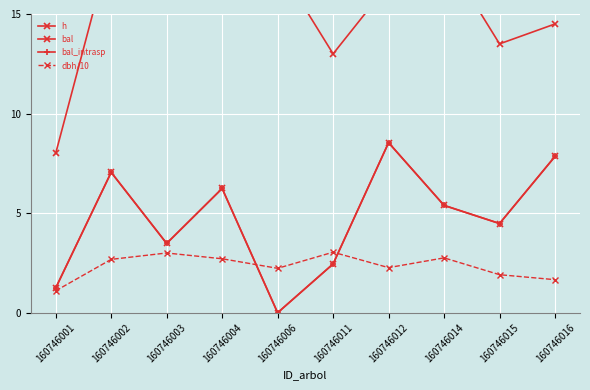

What is the difference between the highest and lowest values at 160746004?

16.8